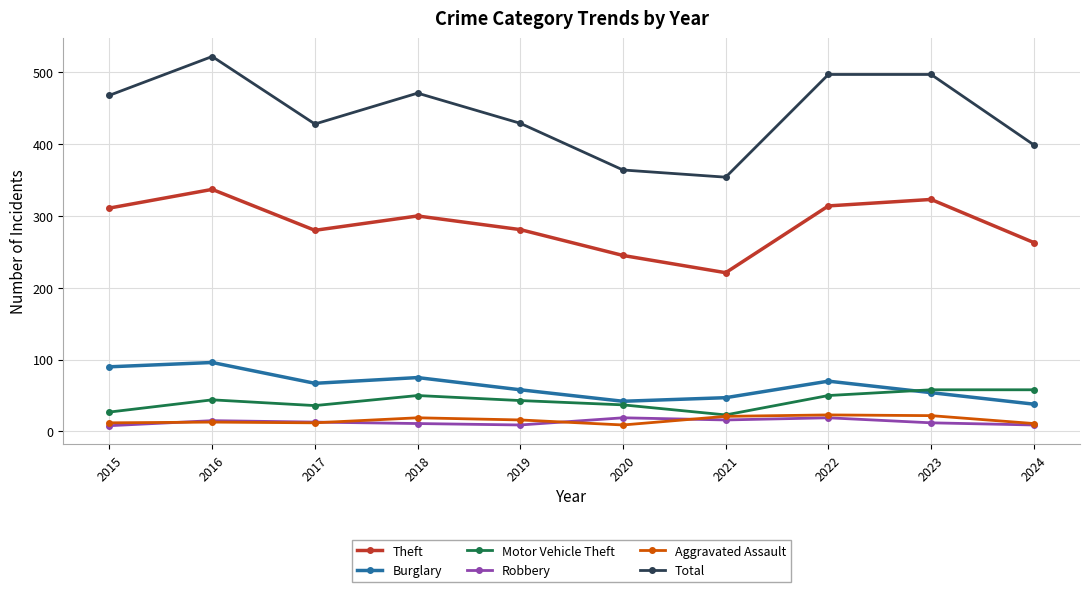

Is the value of Robbery at 2020 greater than the value of Burglary at 2017?

No